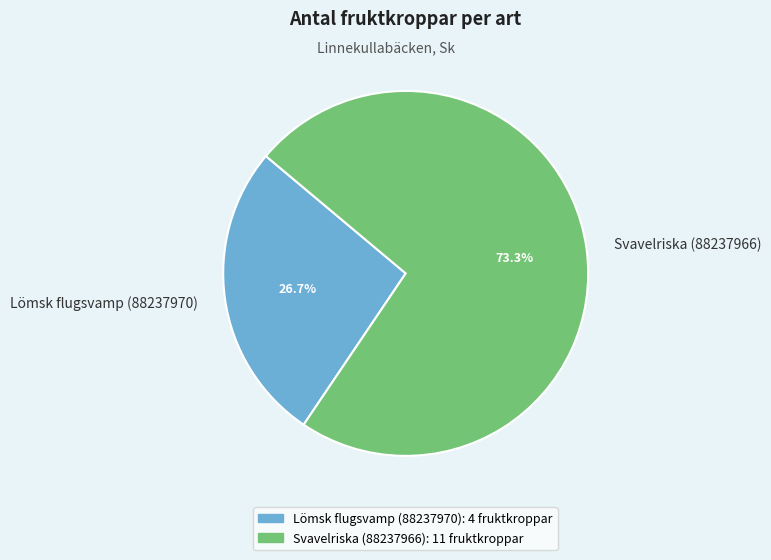

Count the number of slices in the pie.

2